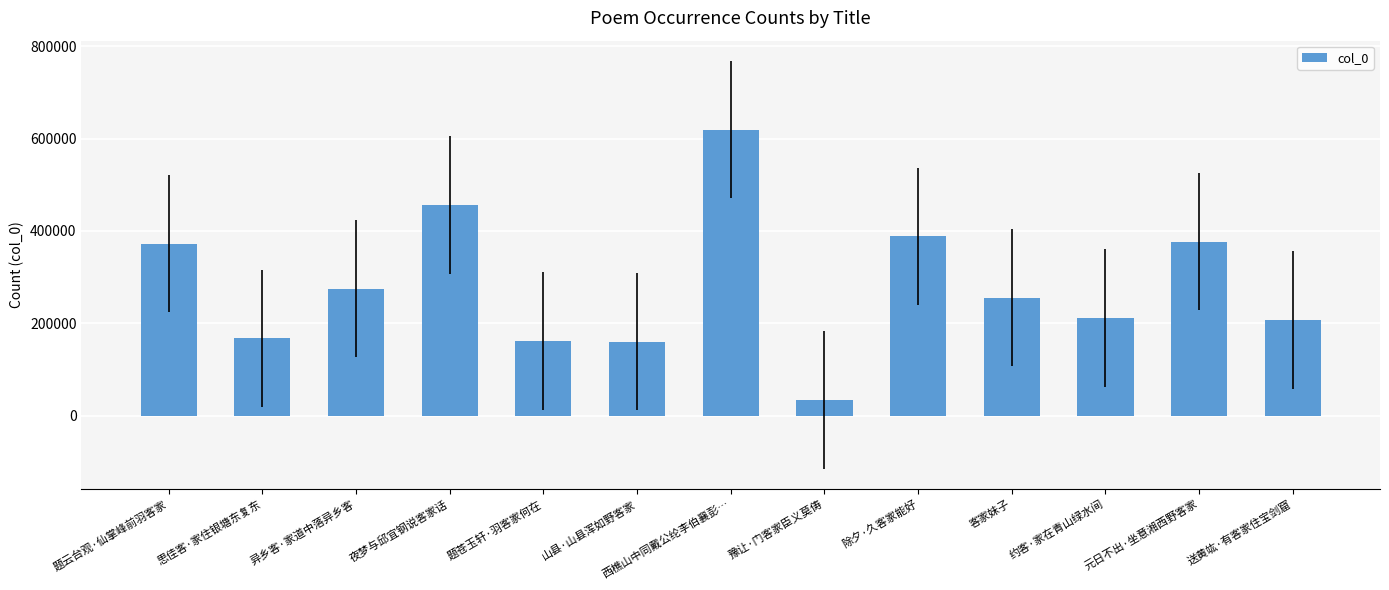

How many bars are there in total?

13